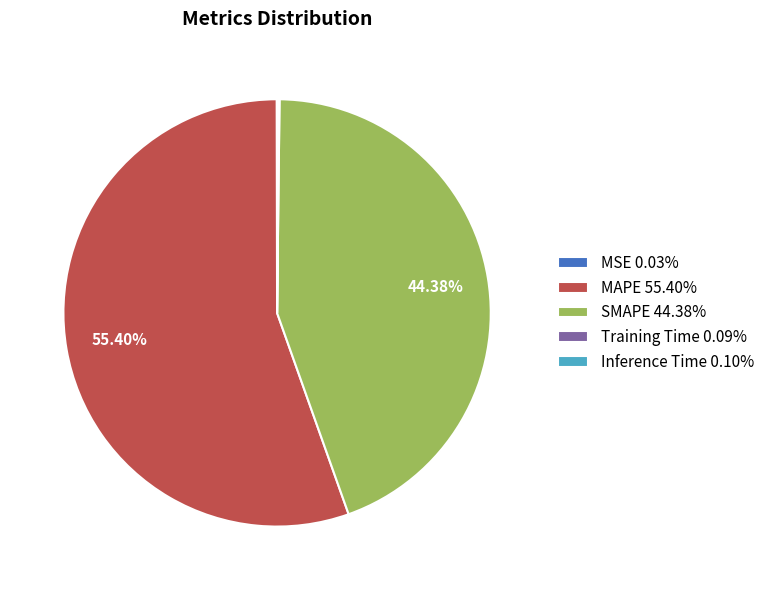

Does MAPE 55.40% account for over 50% of the chart?

Yes